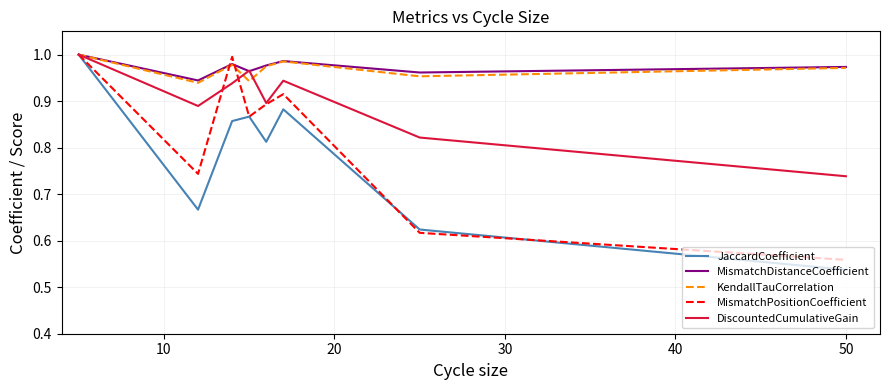

Which series has the widest spread of values?

JaccardCoefficient